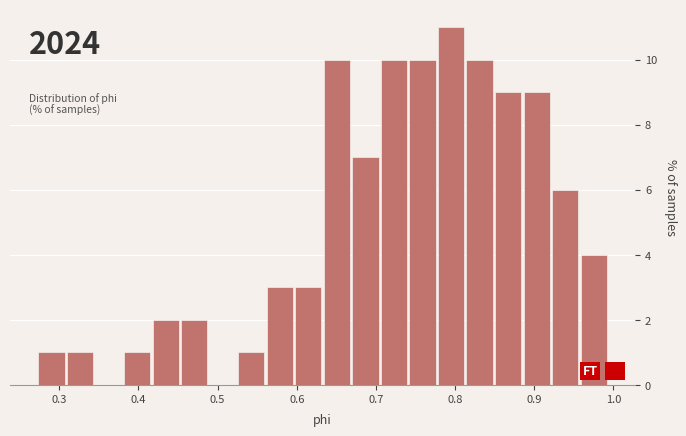

Read against the x-axis, roughly where is the centre of the tallest bar?

0.79